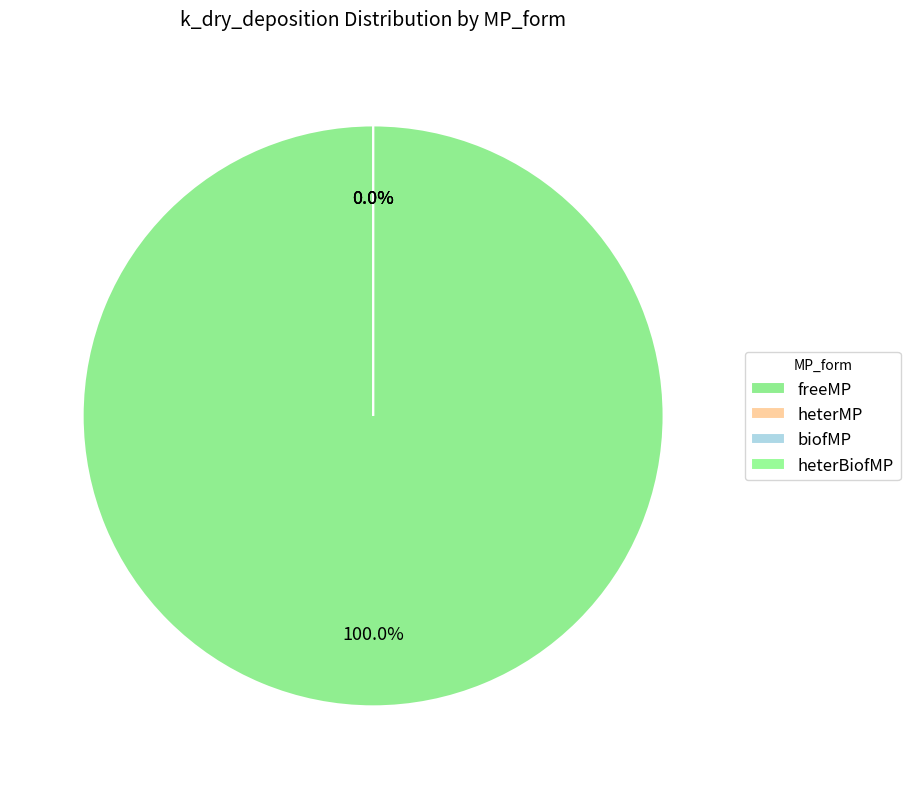

Is it true that heterBiofMP is 7% of the pie?

False